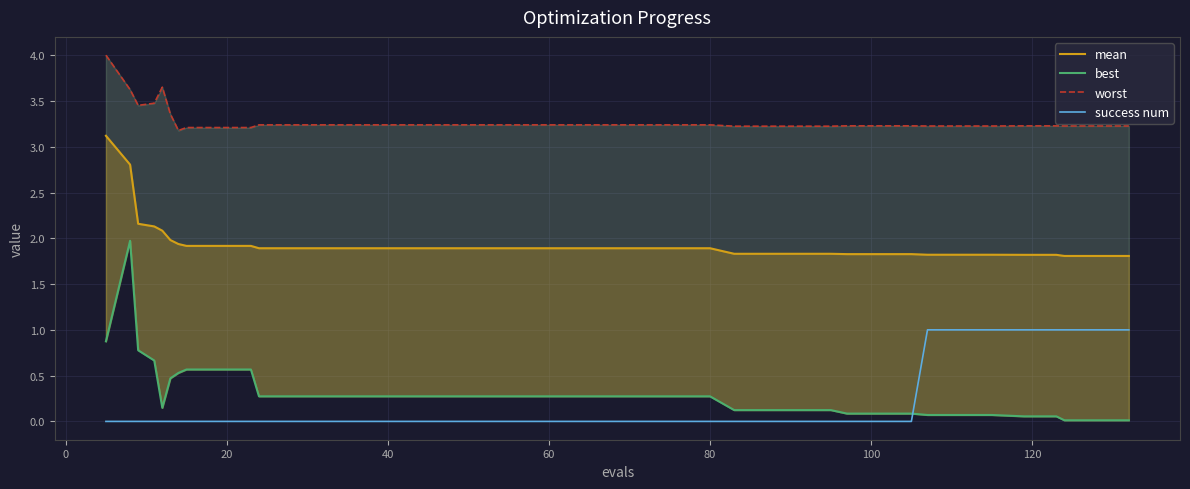

What is the sum of all success num values?

8